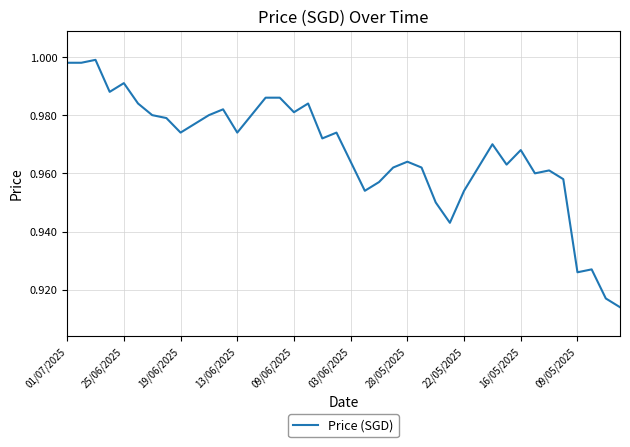

How many points are higher than both their immediate neighbors (excluding endpoints)?

10